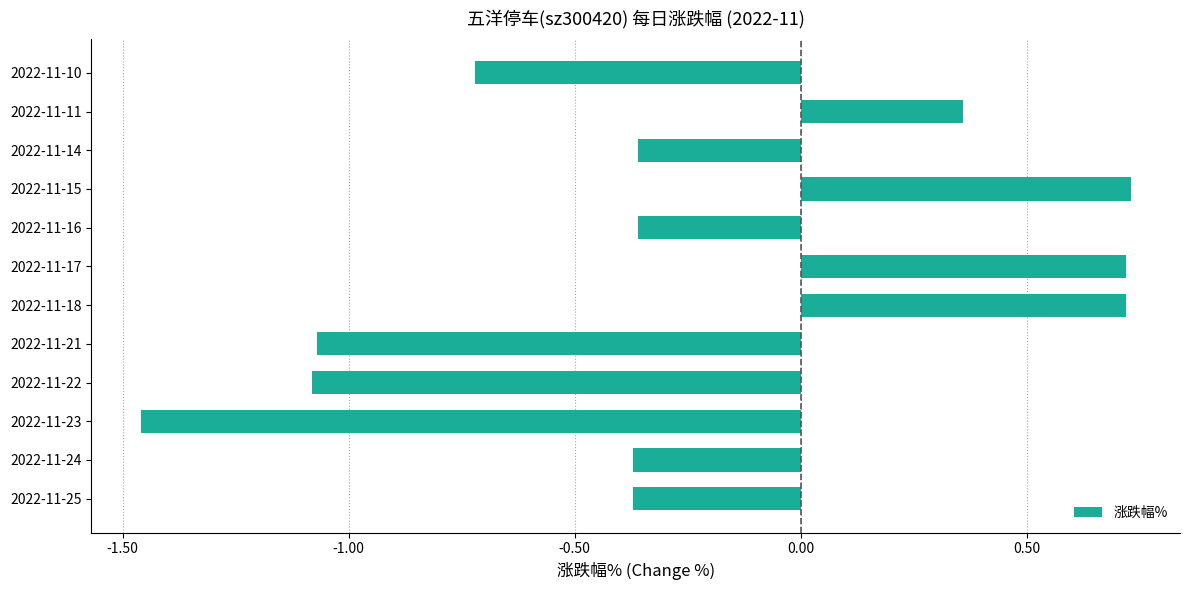

What is the change in value from 2022-11-25 to 2022-11-18?

+1.1